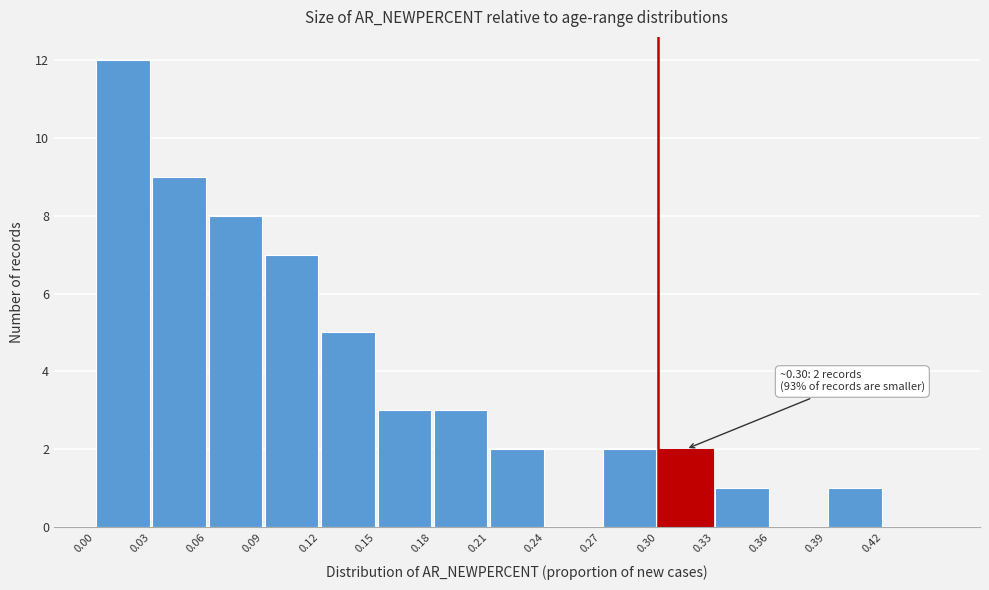

Over which range of the x-axis is the bar tallest?

0.00 to 0.03